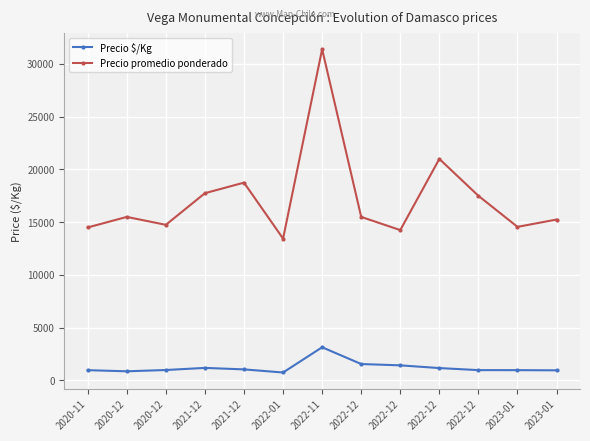

What is the label of the 12th point from the left?

2023-01